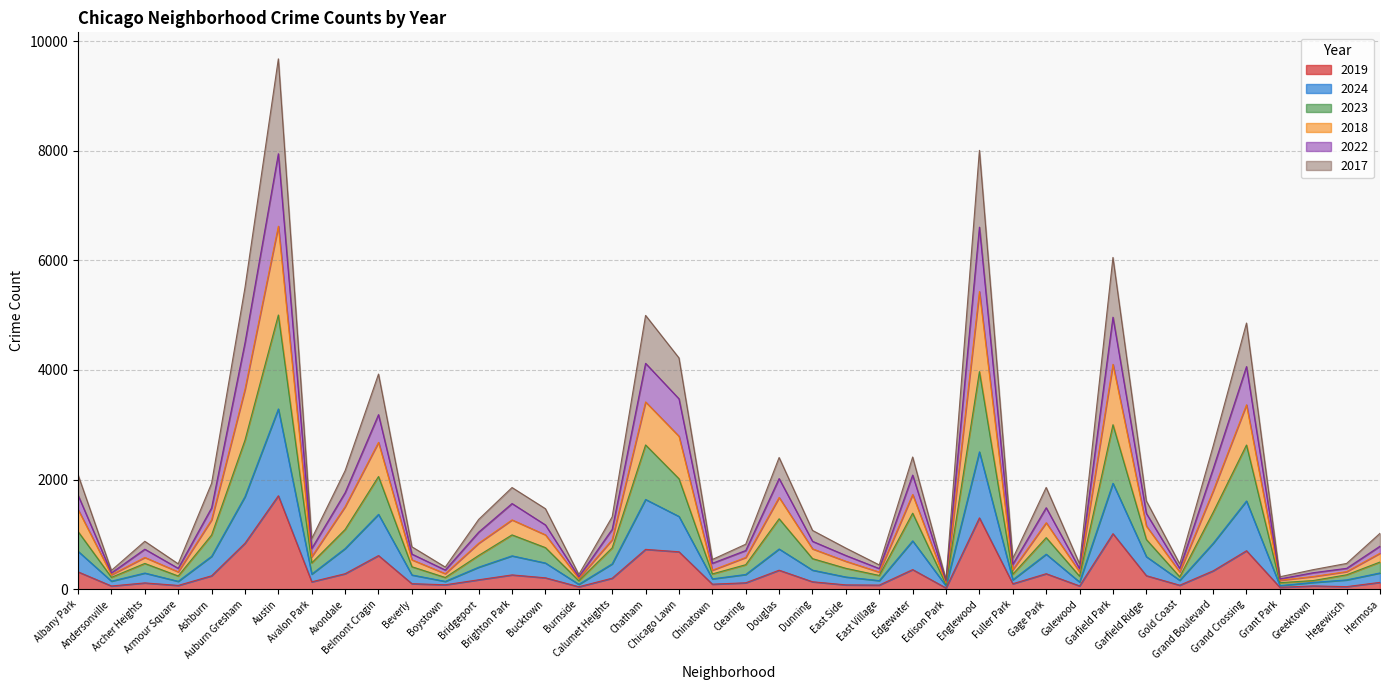

At which category does the chart reach its minimum across all series?

Edison Park